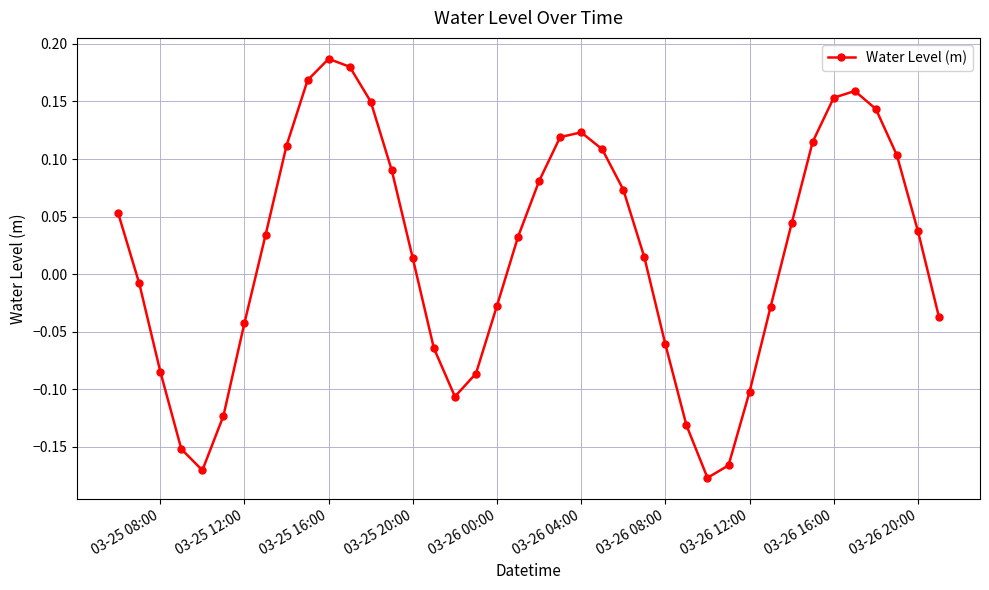

How many interior local valleys (lower than both neighbors) does the data have?

3